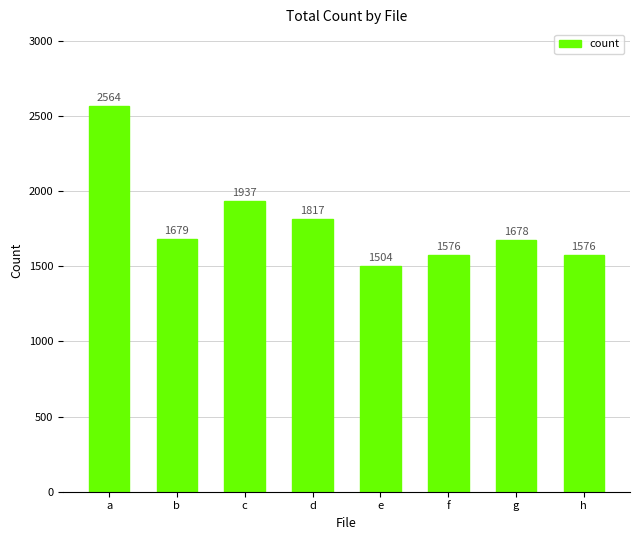

Count the number of data series in this chart.

1